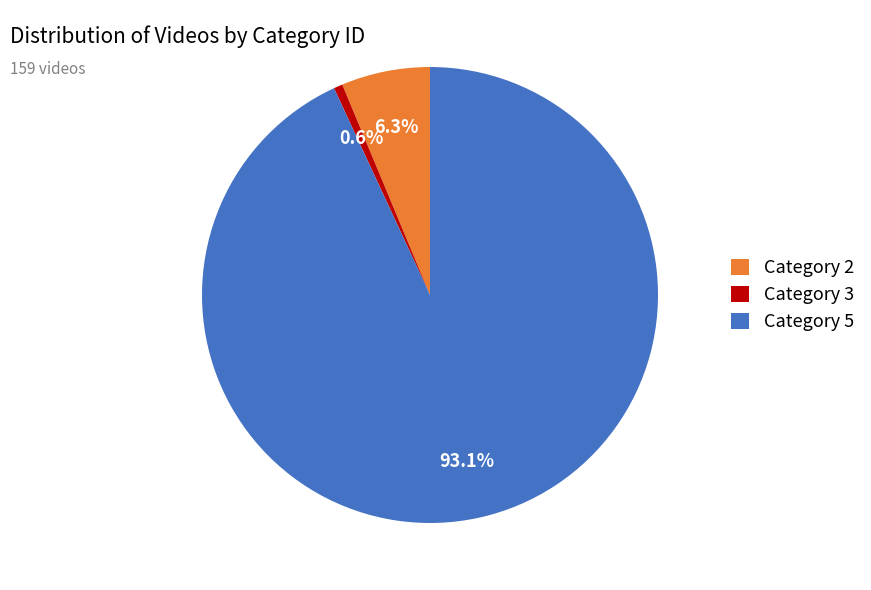

Is it true that Category 3 is 11% of the pie?

False